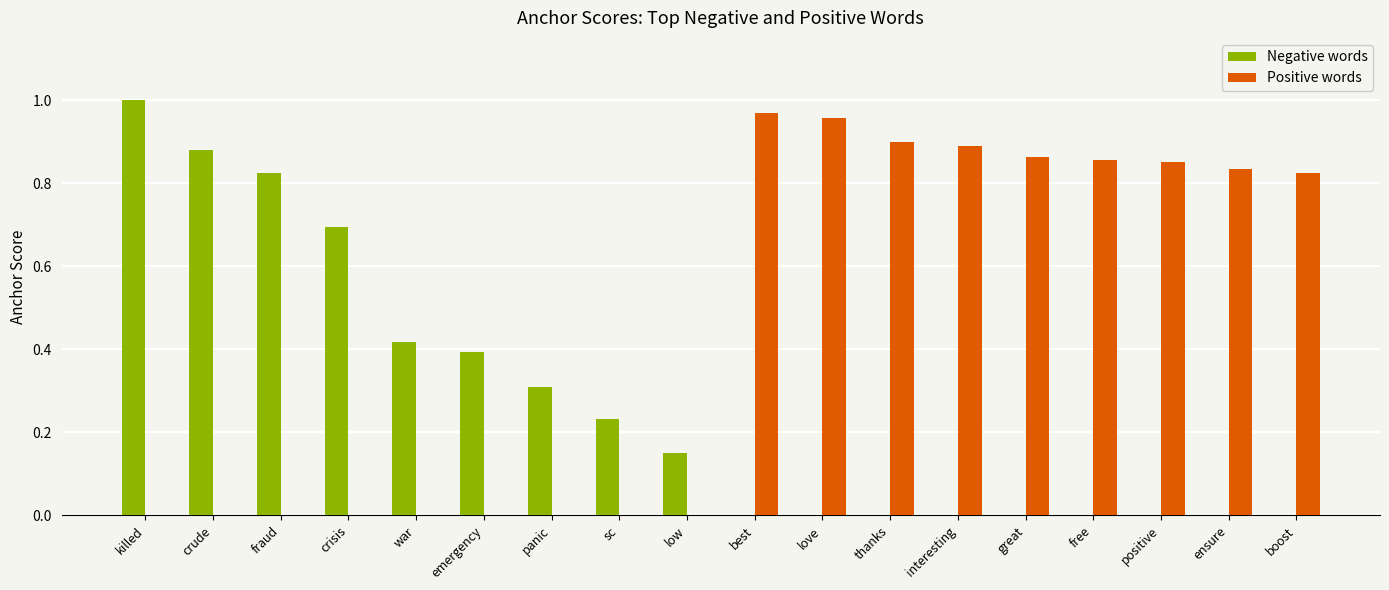

Which category has the highest value across all series?

killed